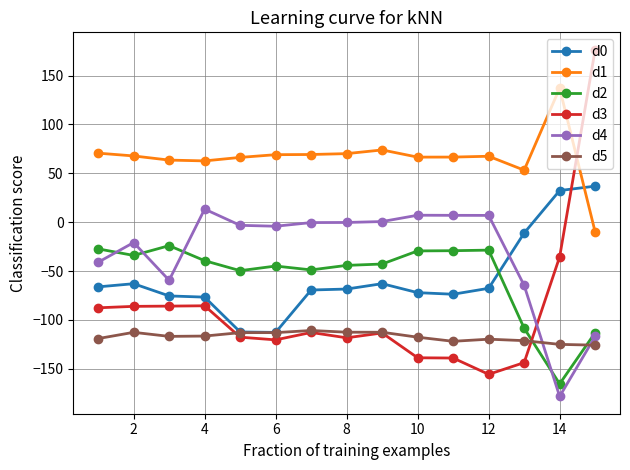

True or false: d5 has more than 1 points higher than both neighbors.

True